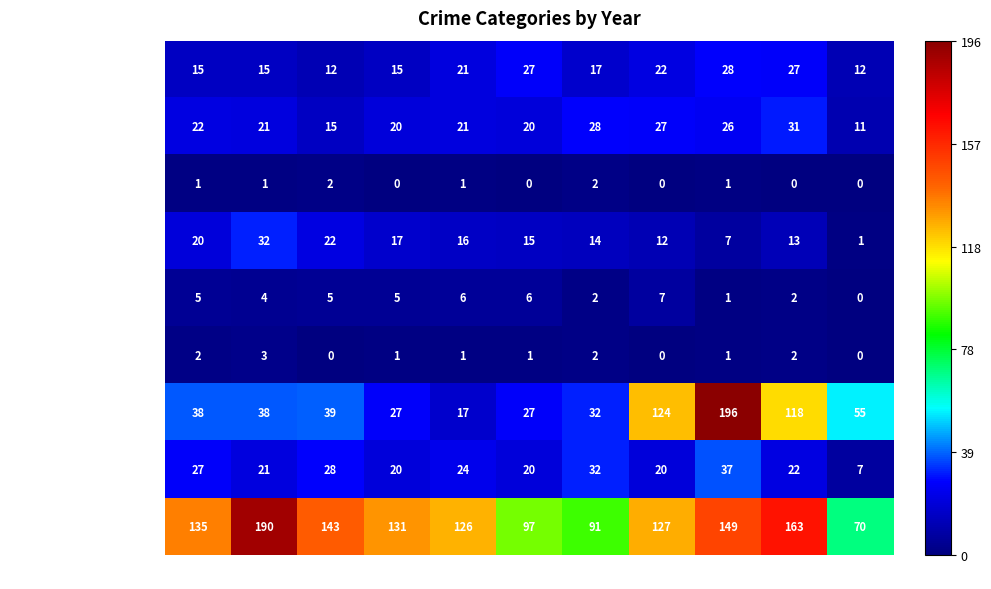

Count the number of data series in this chart.

9